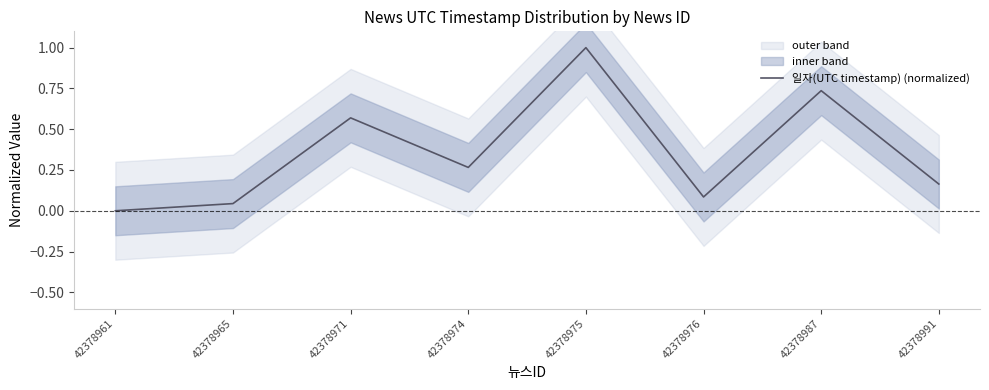

What is the sum of the values at 42378991 and 42378971?

0.7